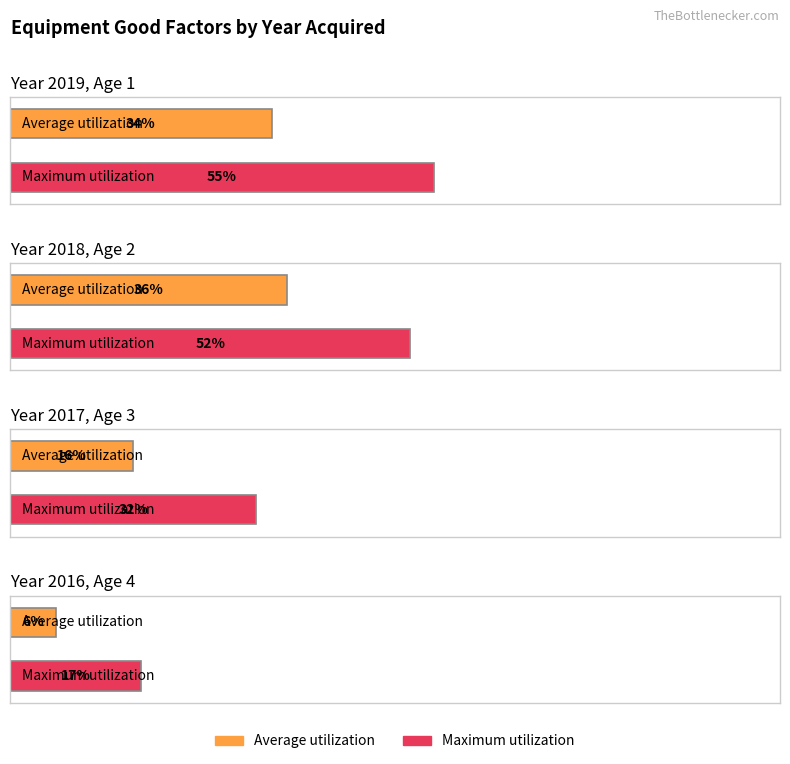

What is the highest value of the Average utilization series?

36